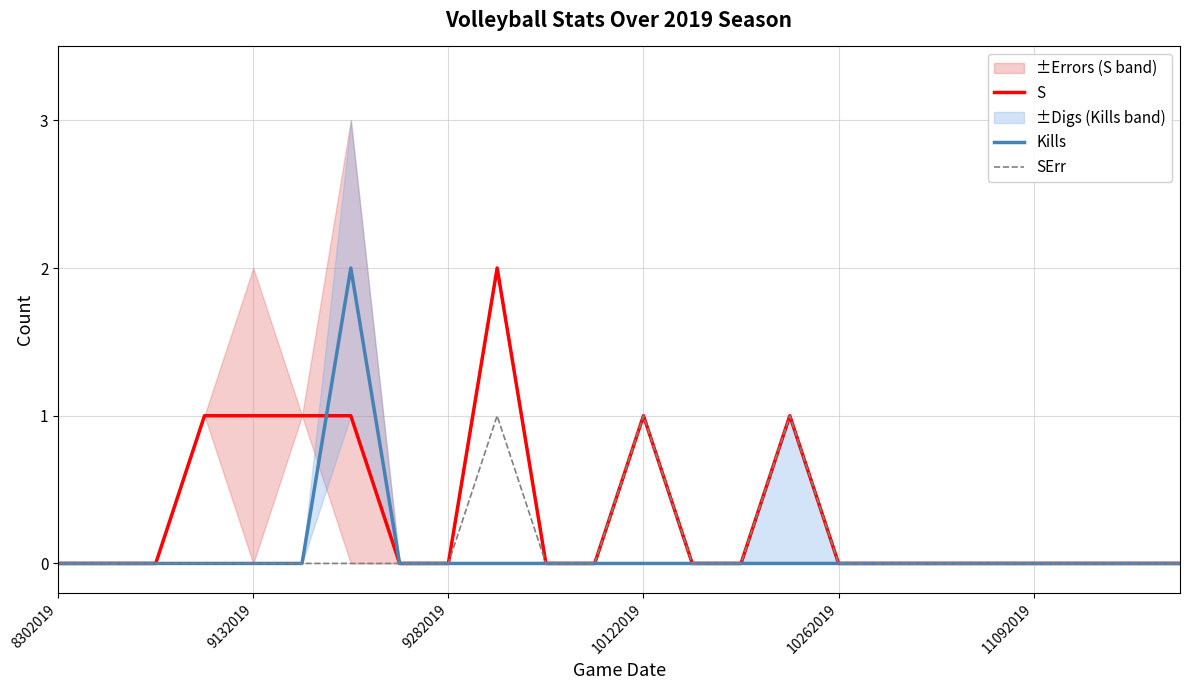

The SErr series shows 1 at 9282019. True or false?

False